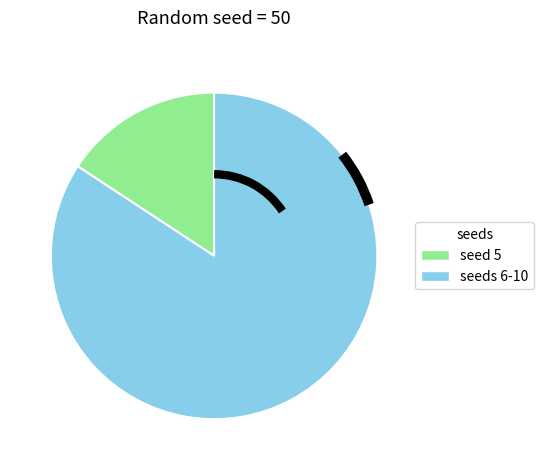

Is there a majority slice in this chart?

Yes